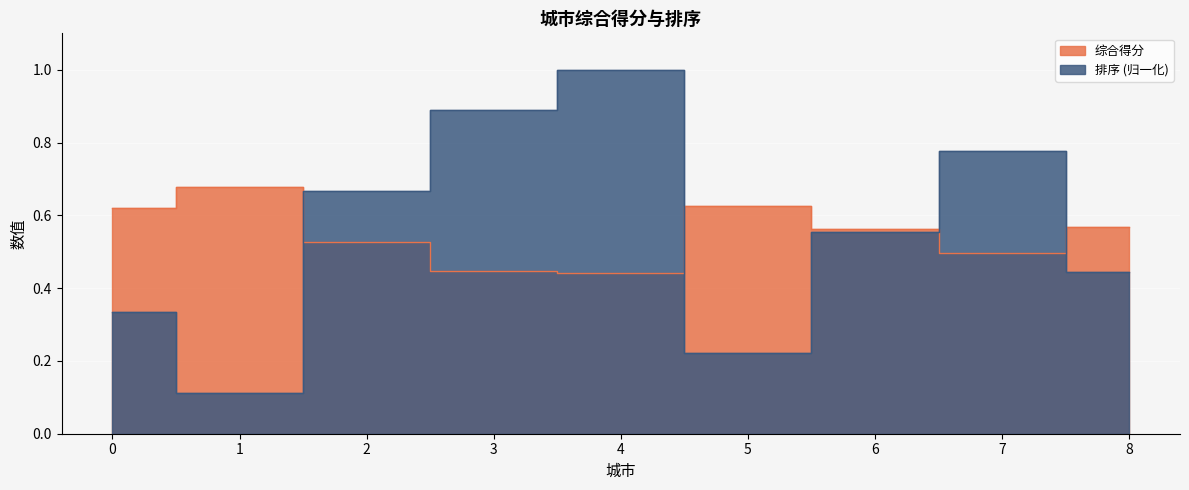

What is the value of the 综合得分 point at the 4th from the left?

0.4